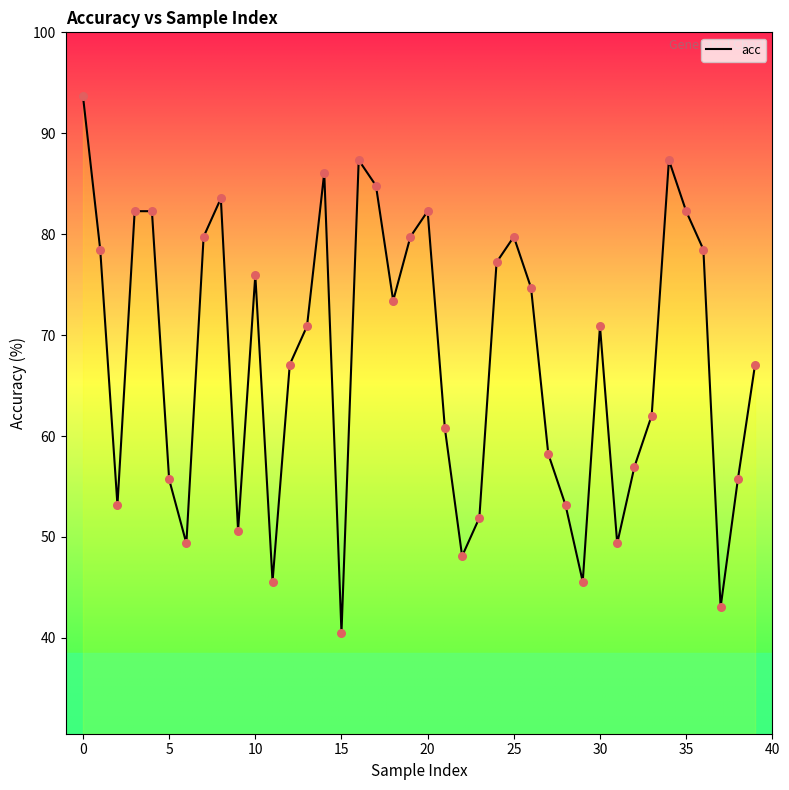

What is the difference between the maximum and minimum values?

53.2